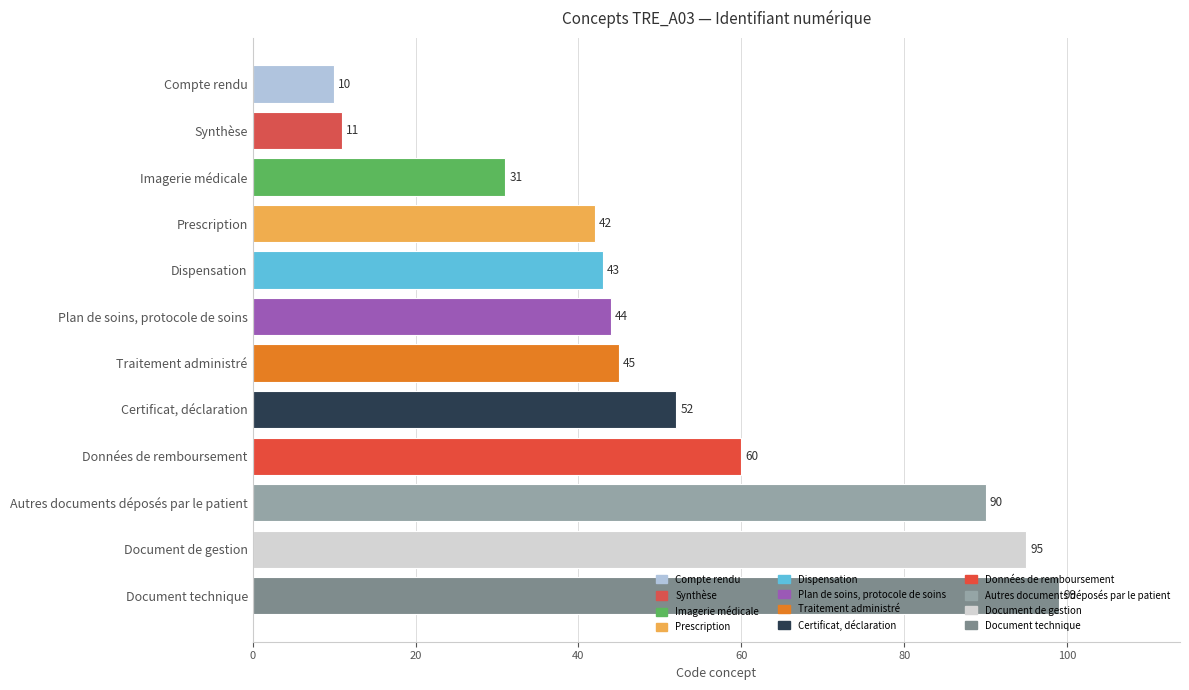

Are the bars horizontal?

Yes